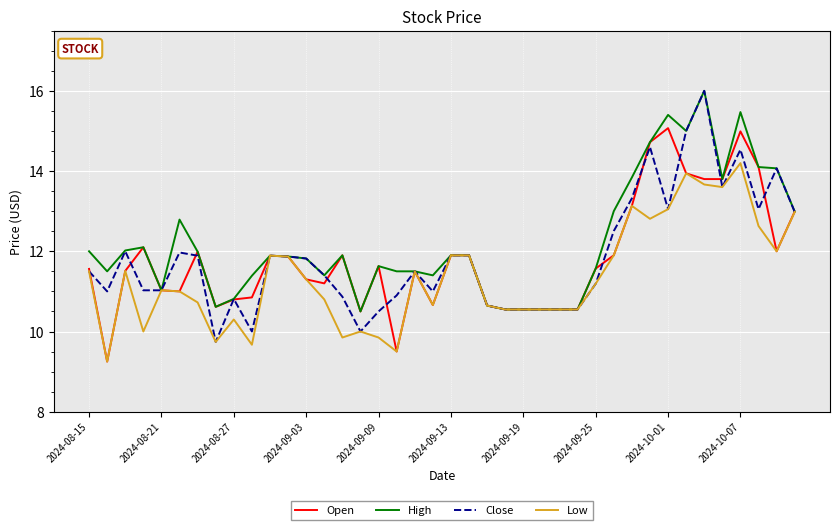

What is the maximum value for Close?

16.0